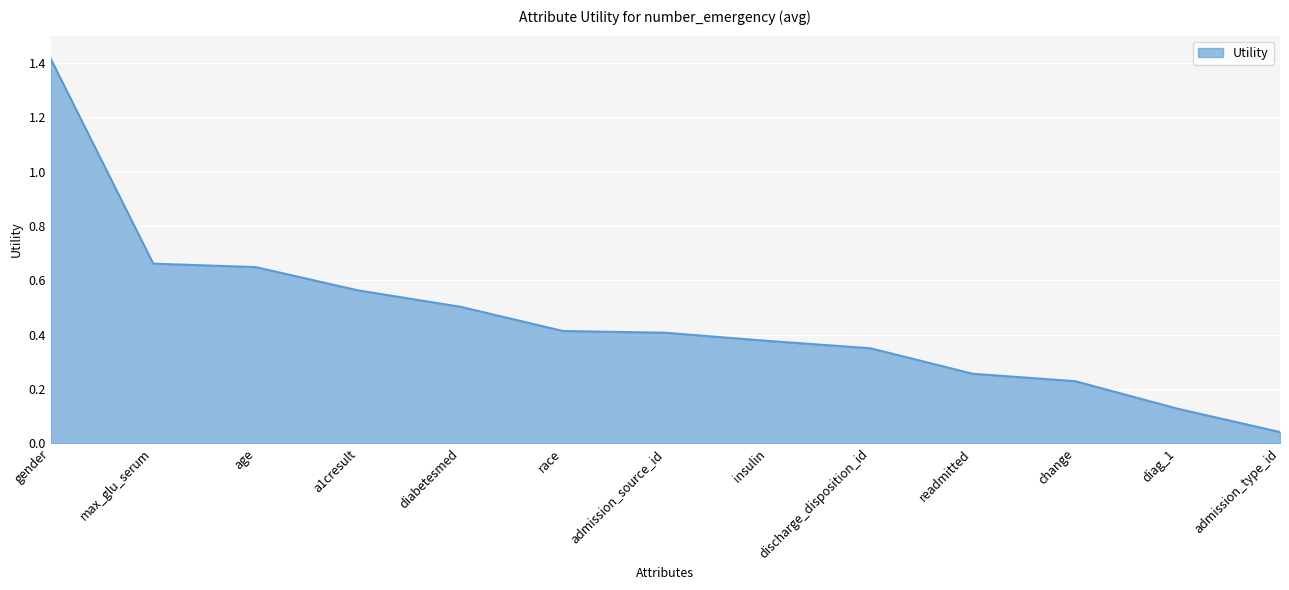

The value at a1cresult is 0.3. True or false?

False